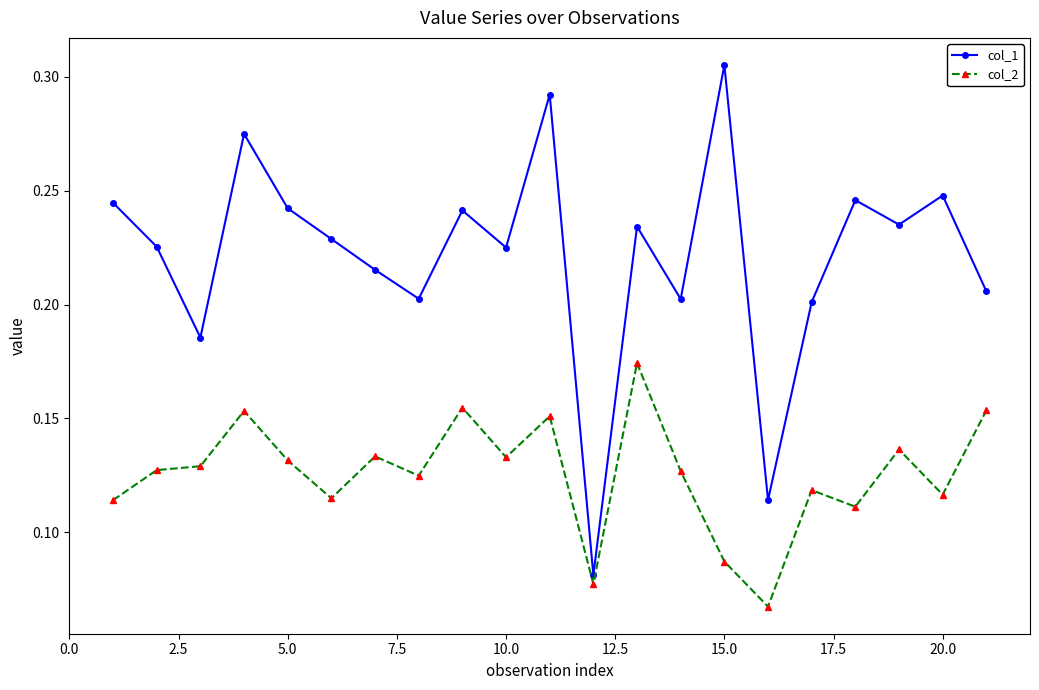

In col_1, how many points are higher than both neighbors (excluding endpoints)?

7